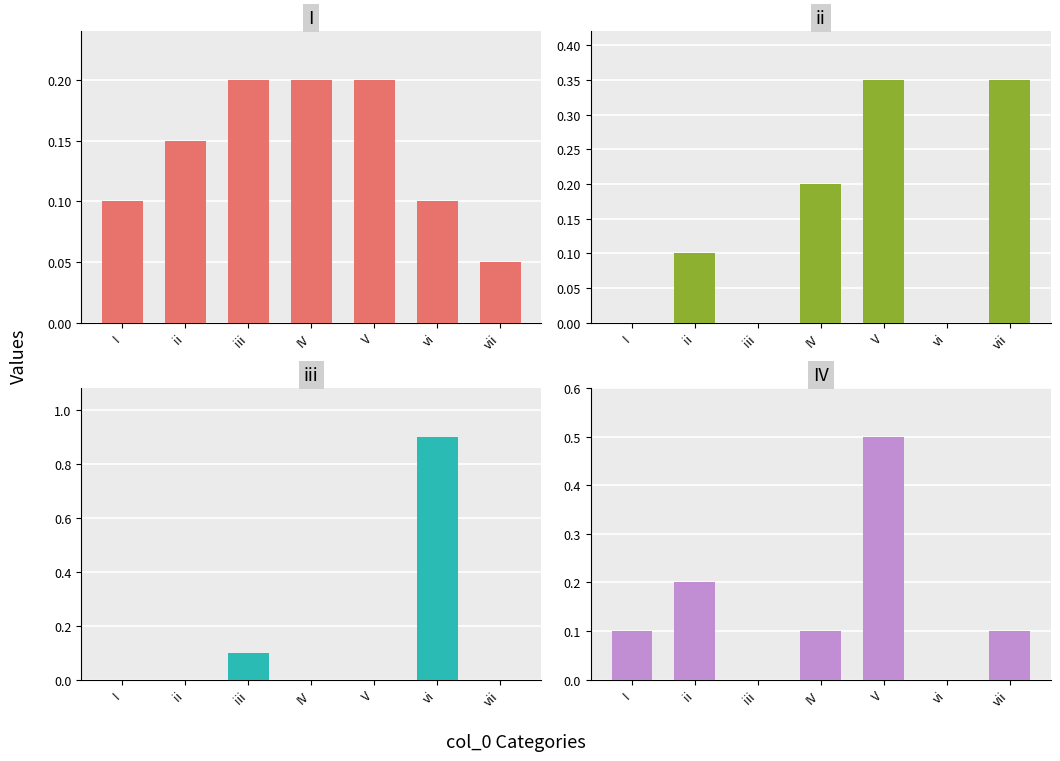

At which category is the sum across all series the highest?

V